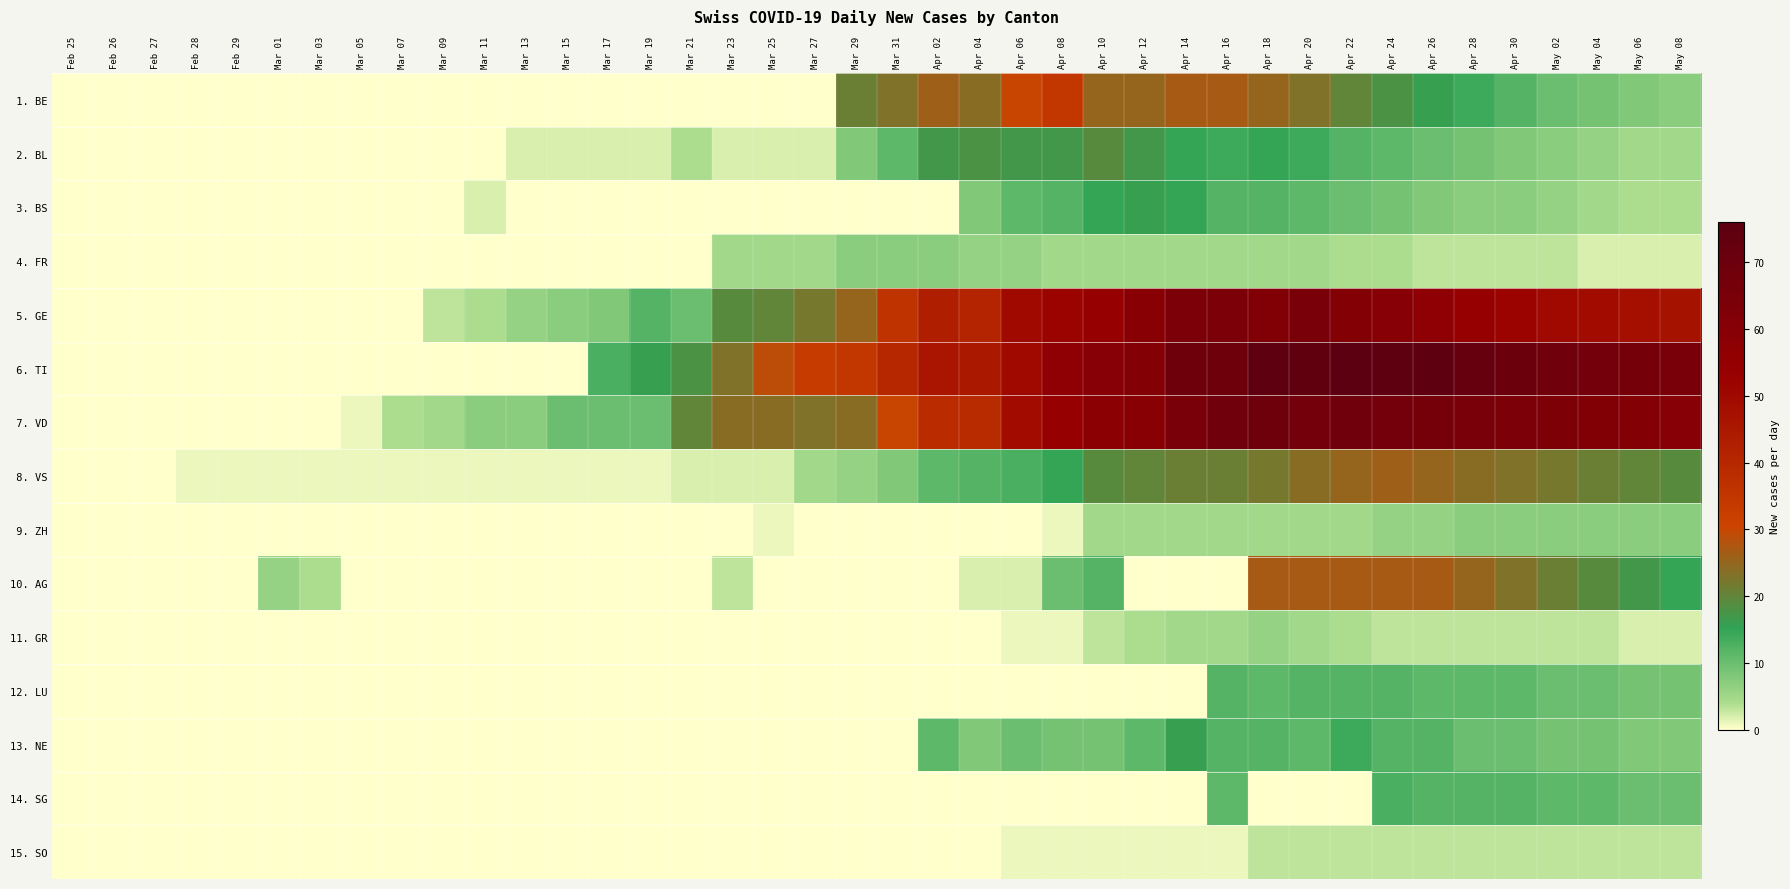

At how many categories does at least one series exceed 3?

34